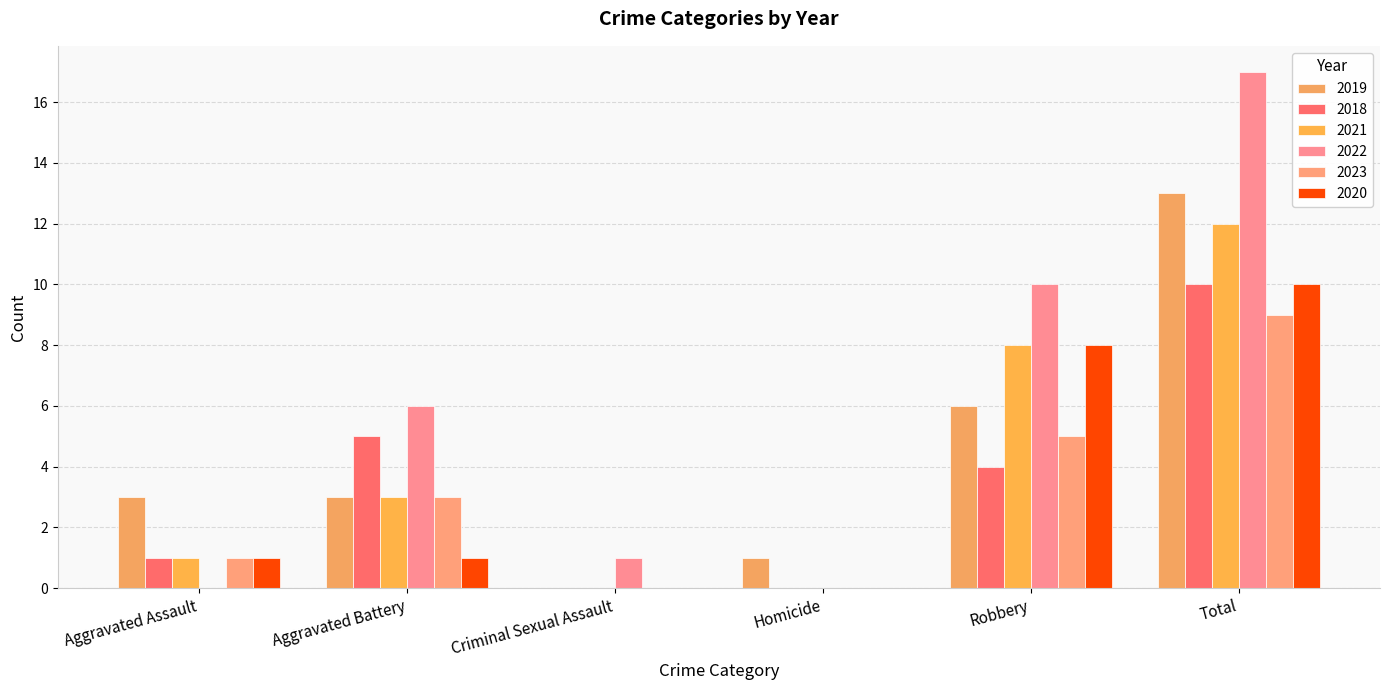

Which category has the lowest value across all series?

Criminal Sexual Assault